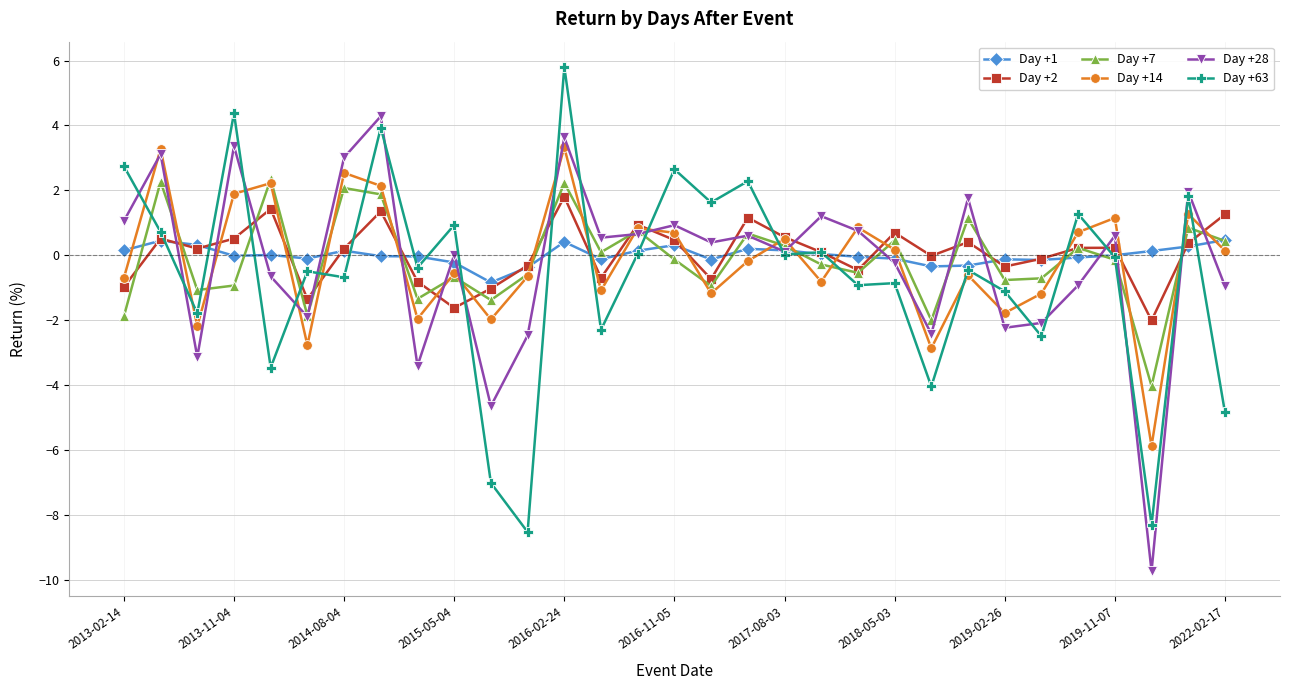

What is the value of the Day +14 point at the 10th from the left?

-0.6